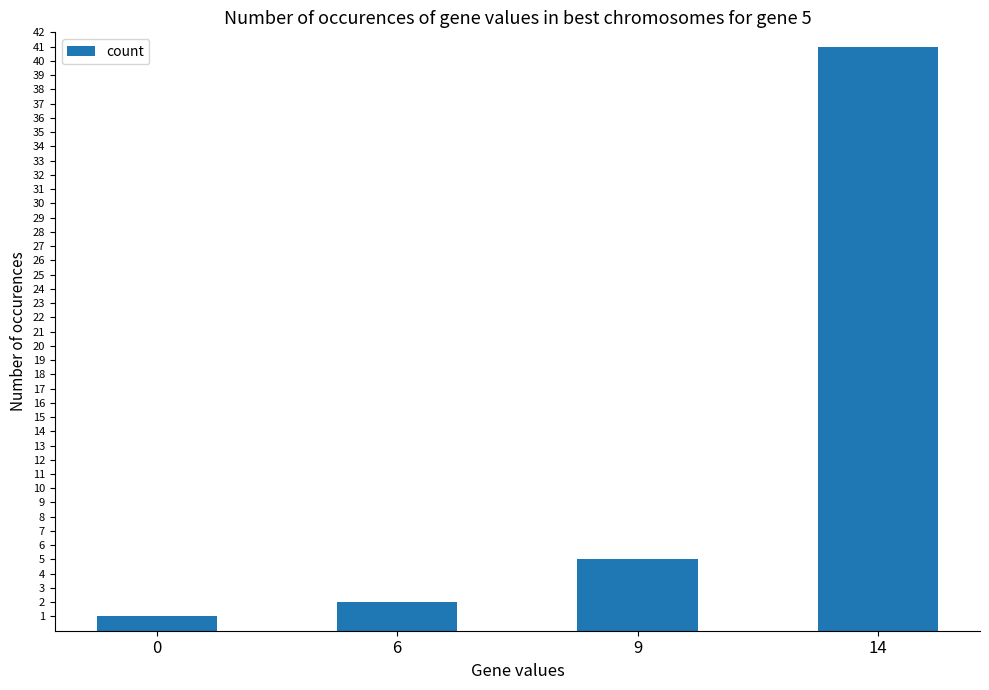

Rank the categories by value from highest to lowest.

14, 9, 6, 0